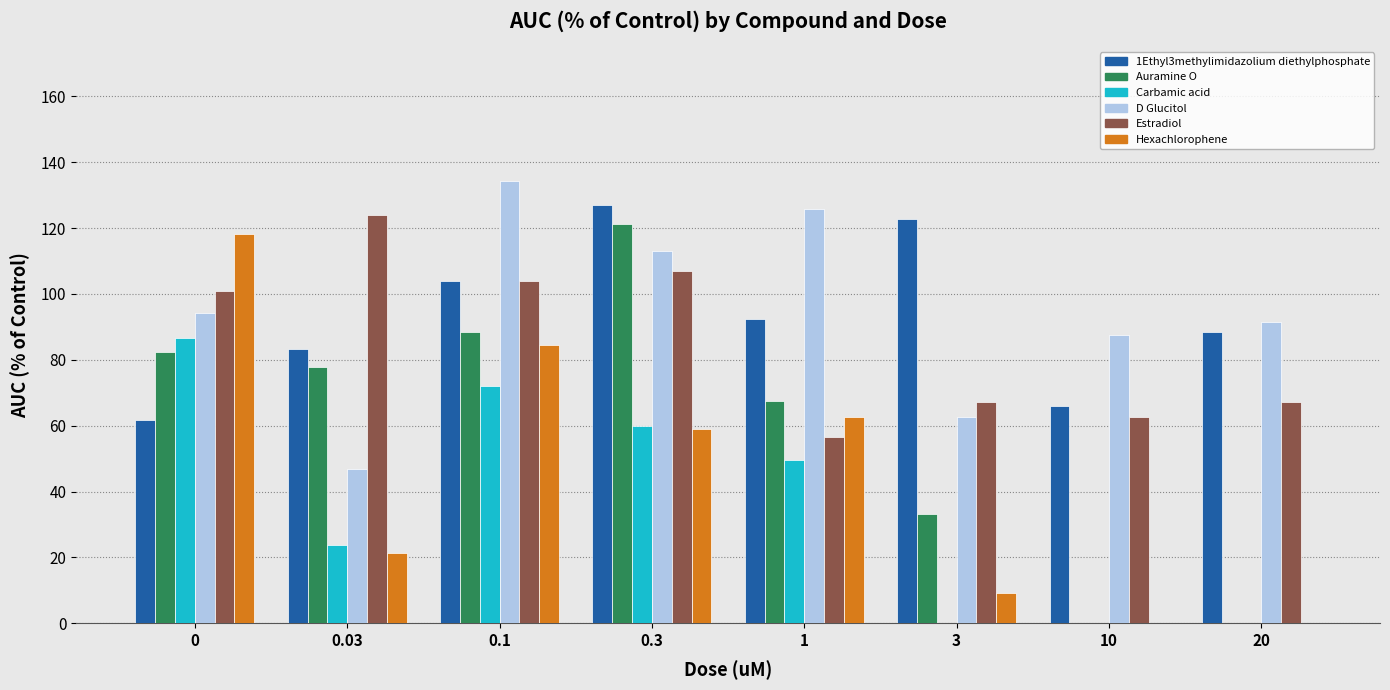

The value of 1Ethyl3methylimidazolium diethylphosphate at 1 is 20.4. True or false?

False